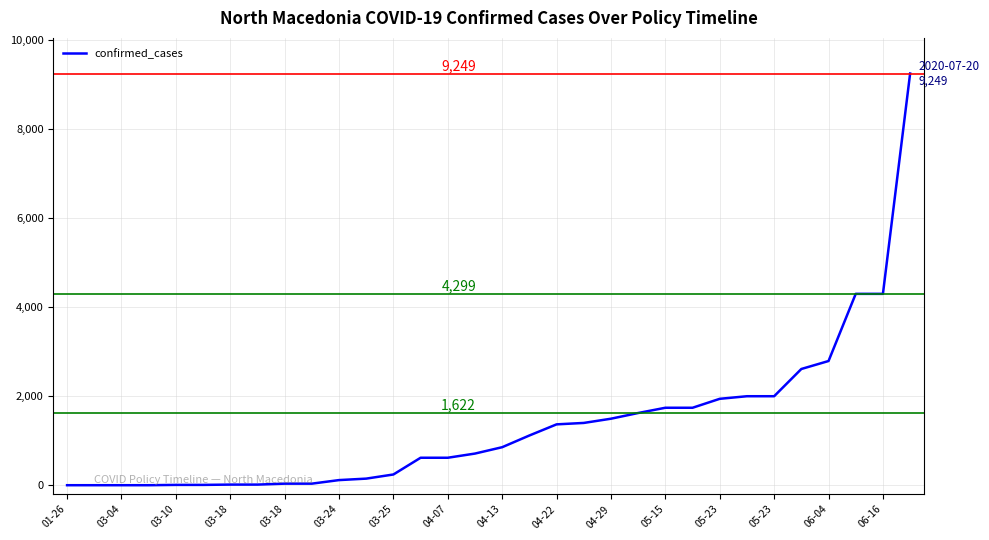

What is the average value?

1346